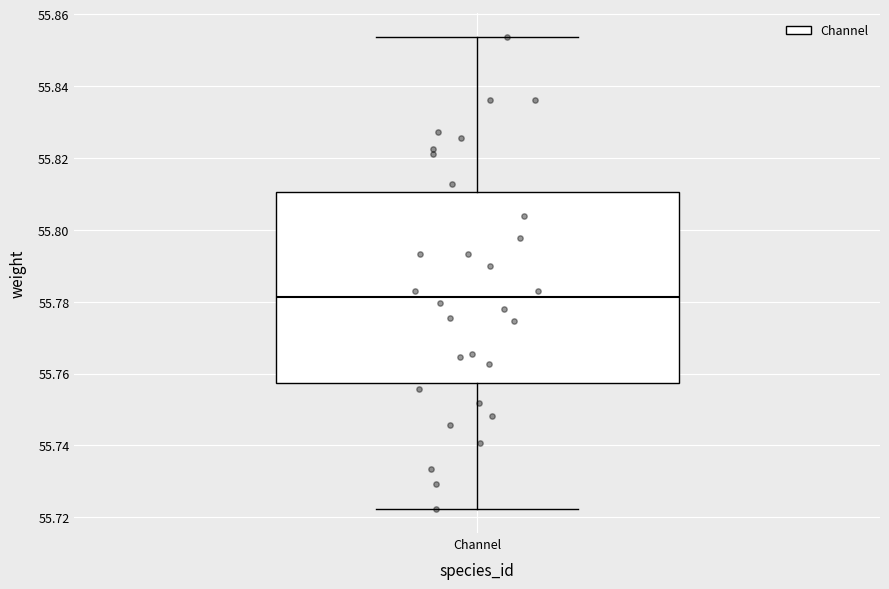

Read this box plot against the y-axis: the position of the median line, the range covered by the box, and the ends of both whiskers. The values are not printed on the chart, so give them approximately, as read against the axis.

median 55.782, box 55.758 to 55.810, whiskers 55.722 to 55.854